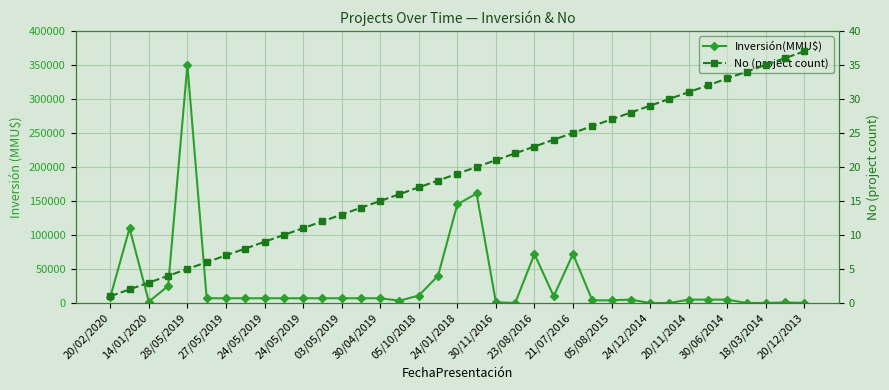

Does the chart display data point markers on the line(s)?

Yes